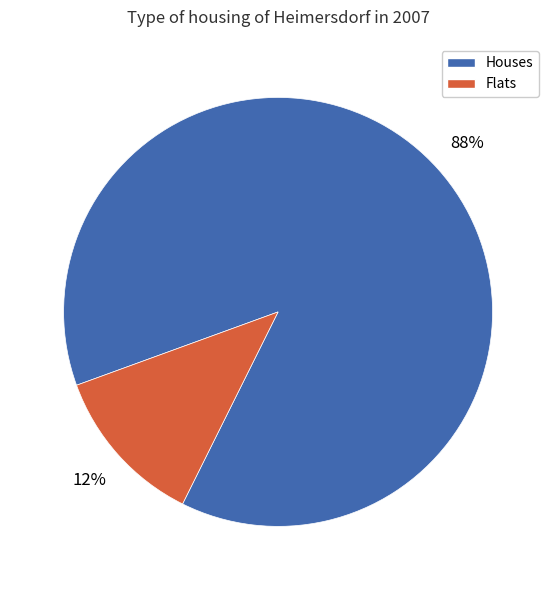

Is there a majority slice in this chart?

Yes